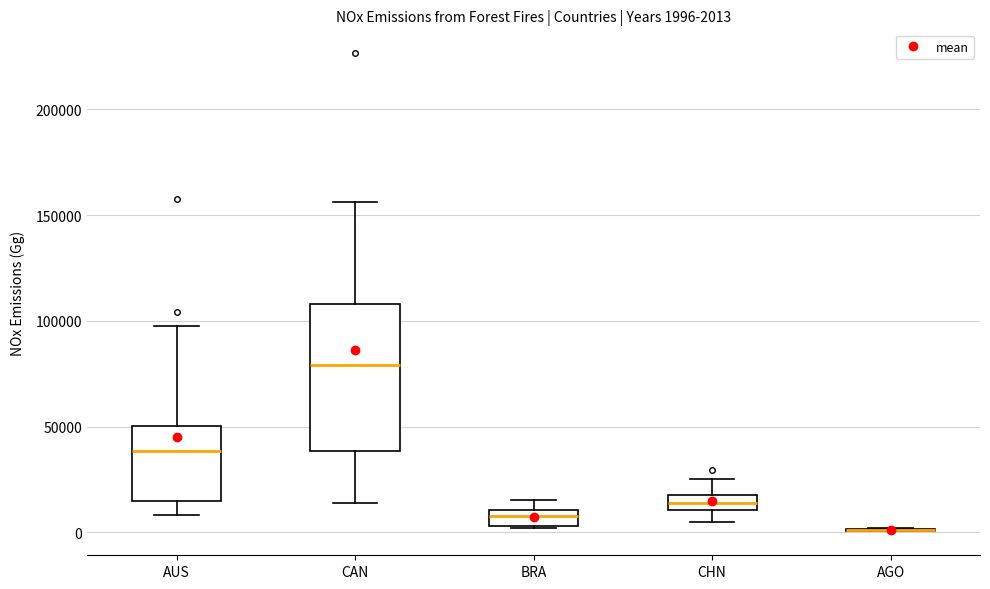

Which box is the tallest, from its lower edge to its upper edge?

CAN